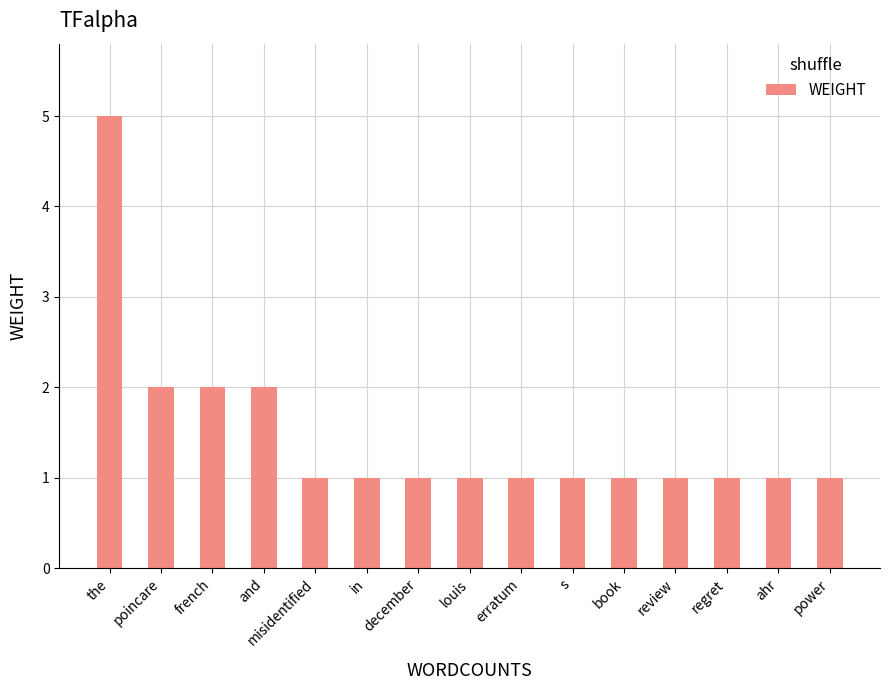

What is the label of the 9th bar from the left?

erratum